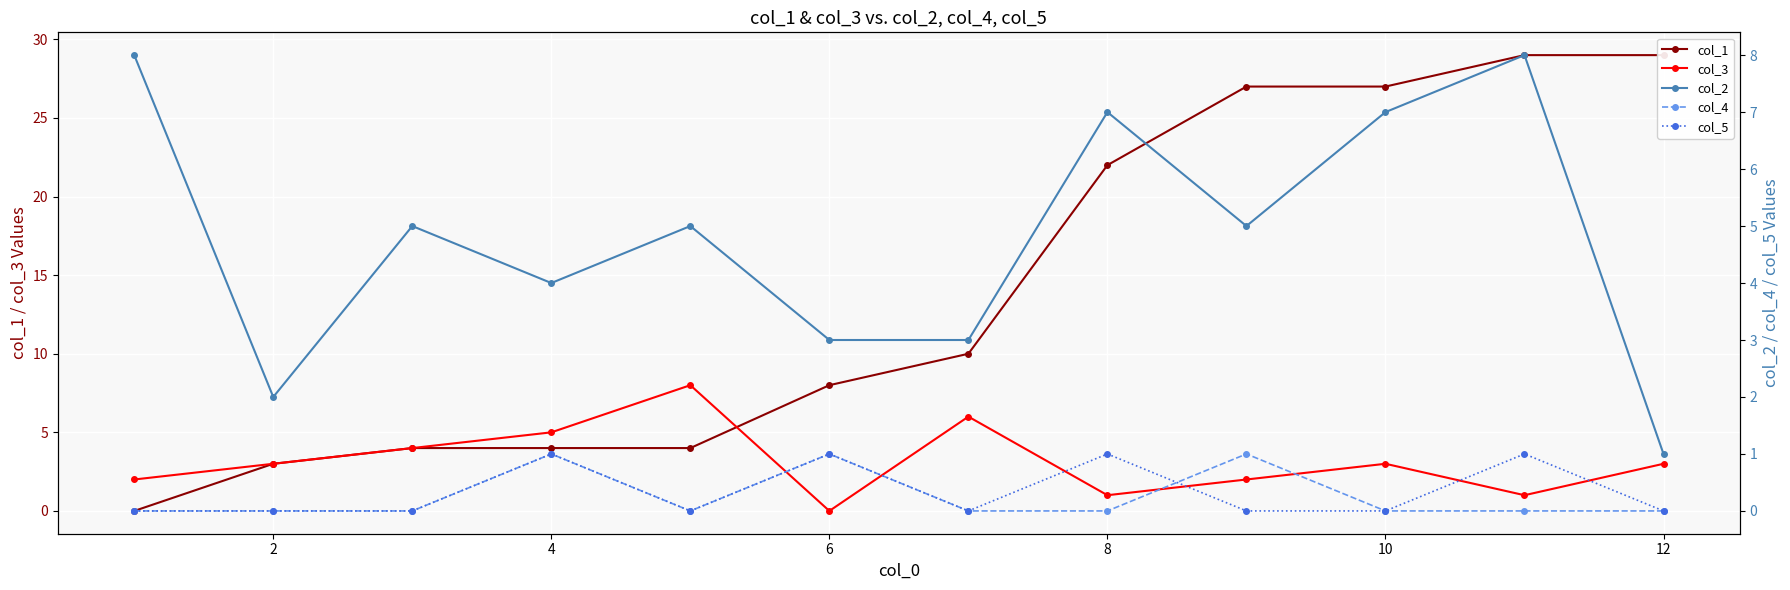

Count the col_4 values in the range 0 to 1.

12